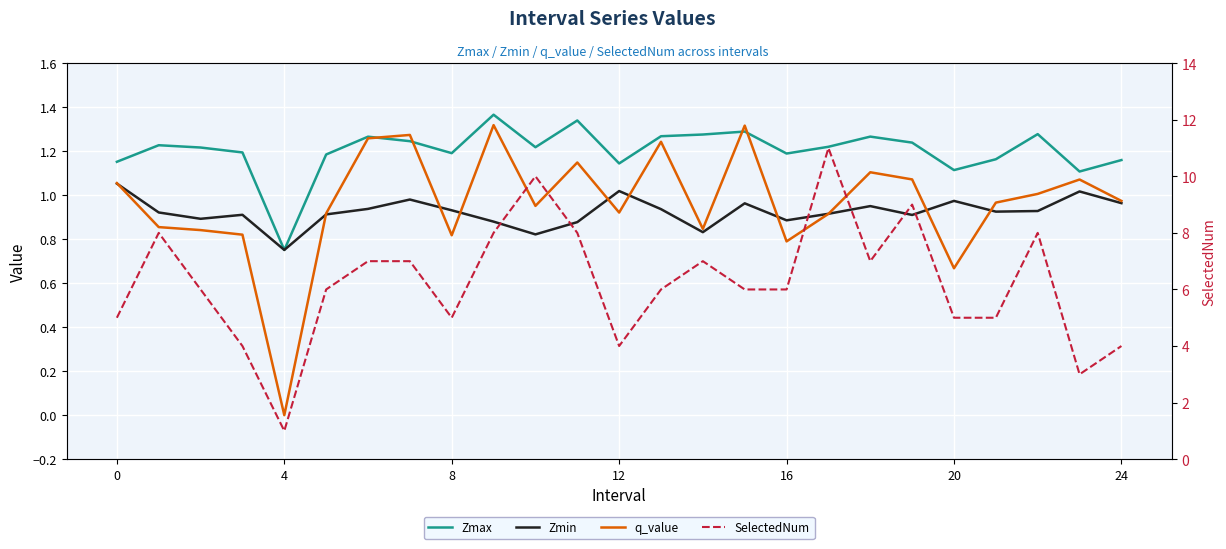

What is the value of the SelectedNum point at the 1st from the left?

5.0